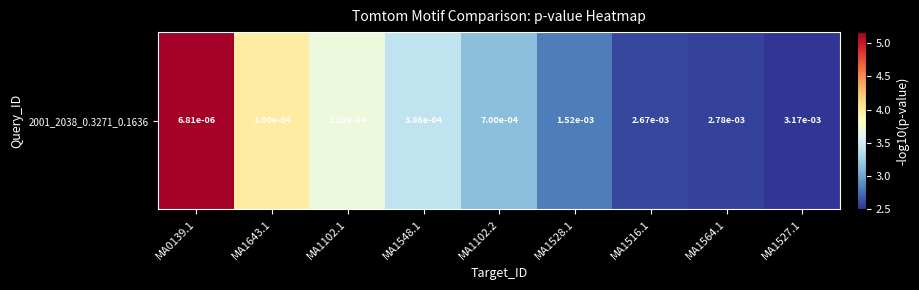

What is the greatest value displayed?

5.2